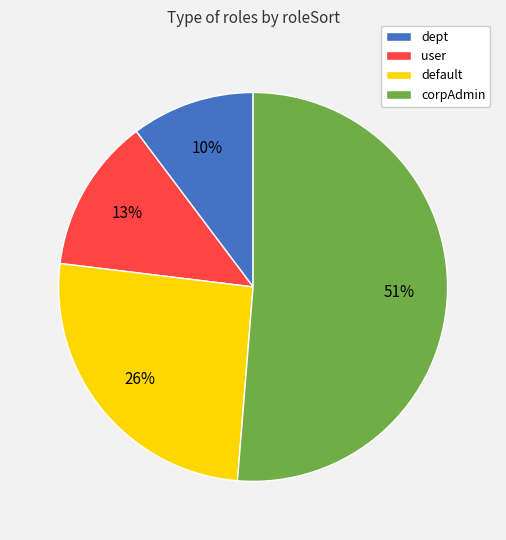

What percentage is the default slice, to the nearest percent?

26%